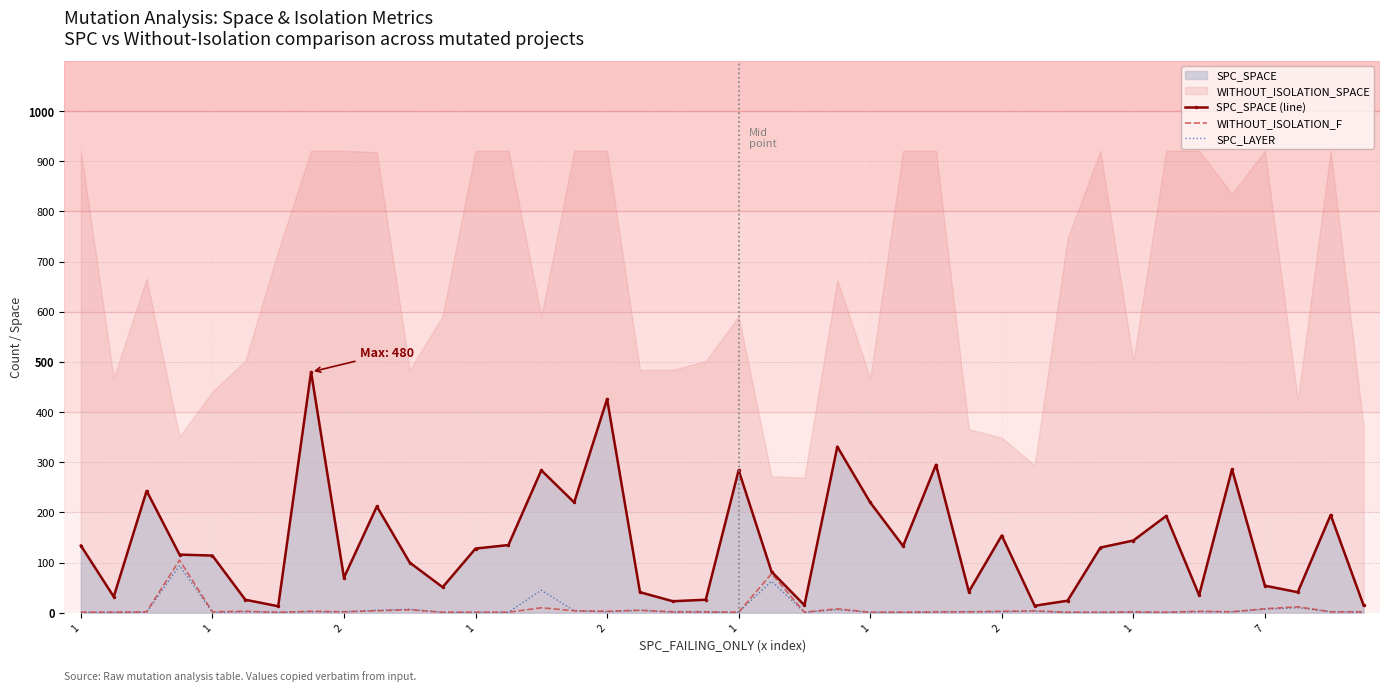

True or false: SPC_LAYER has more than 0 points higher than both neighbors.

True